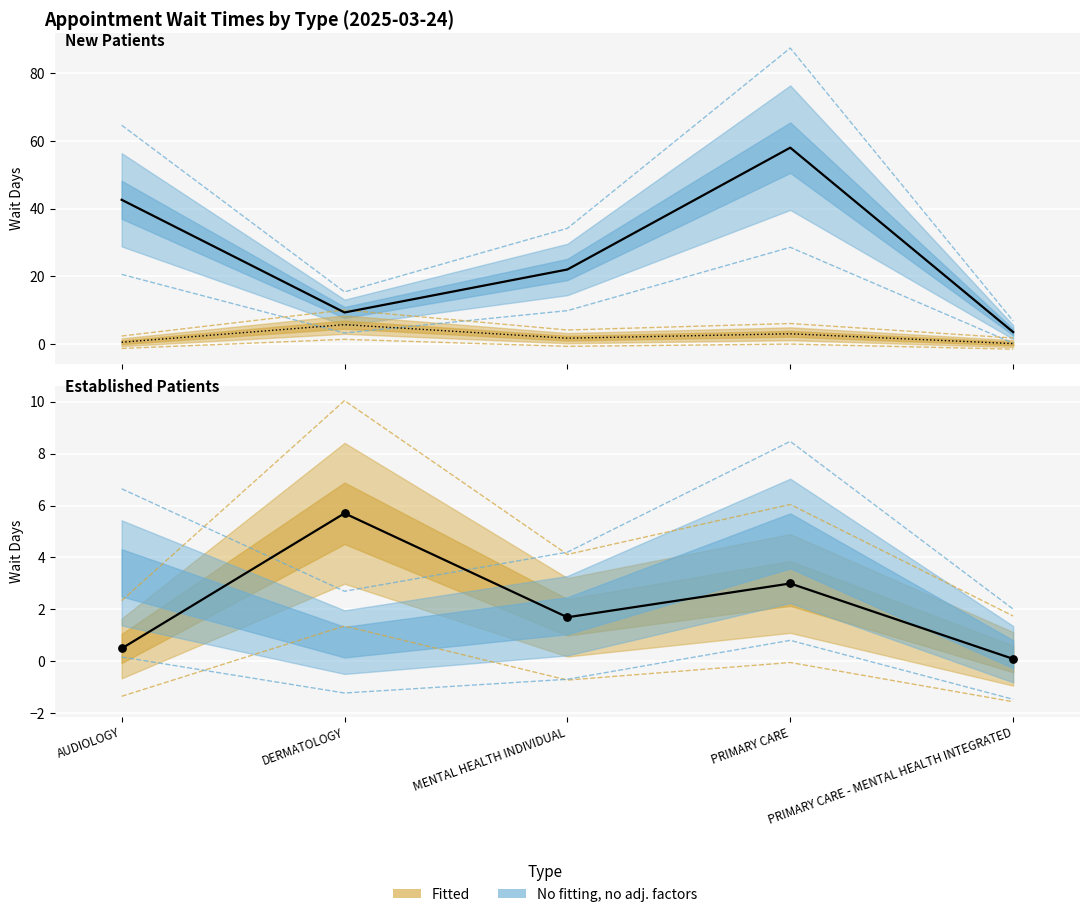

Which series has the largest total across all categories?

NewPatients